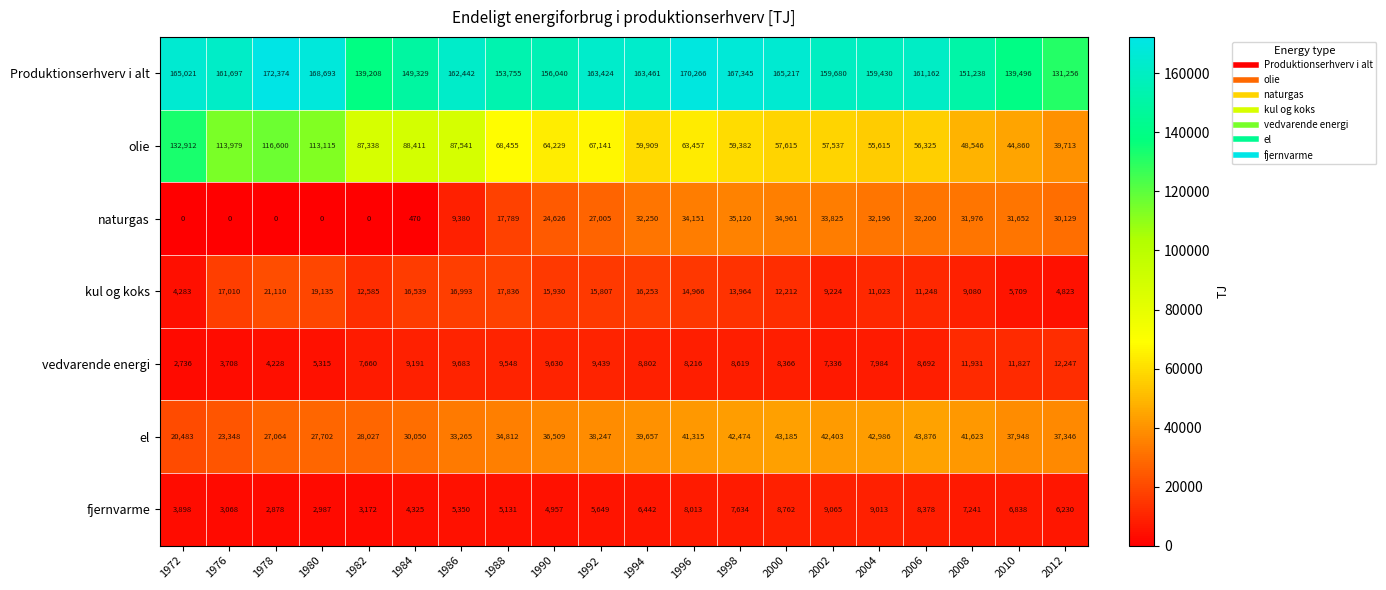

Rank the series at 1996 from lowest to highest value.

fjernvarme, vedvarende energi, kul og koks, naturgas, el, olie, Produktionserhverv i alt